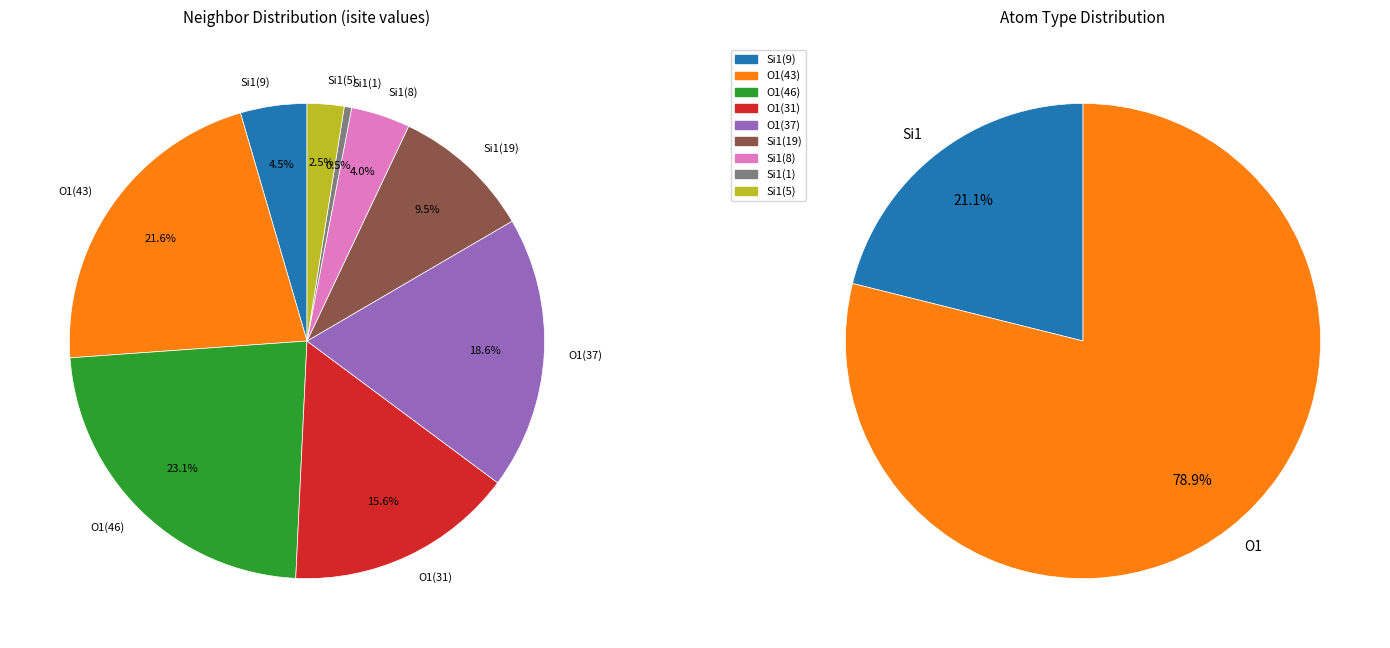

Does 1 account for over 50% of the chart?

No